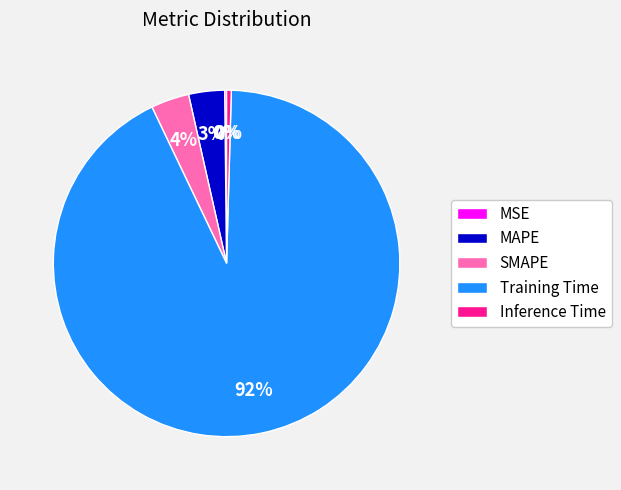

Which slice represents more than half of the pie?

Training Time